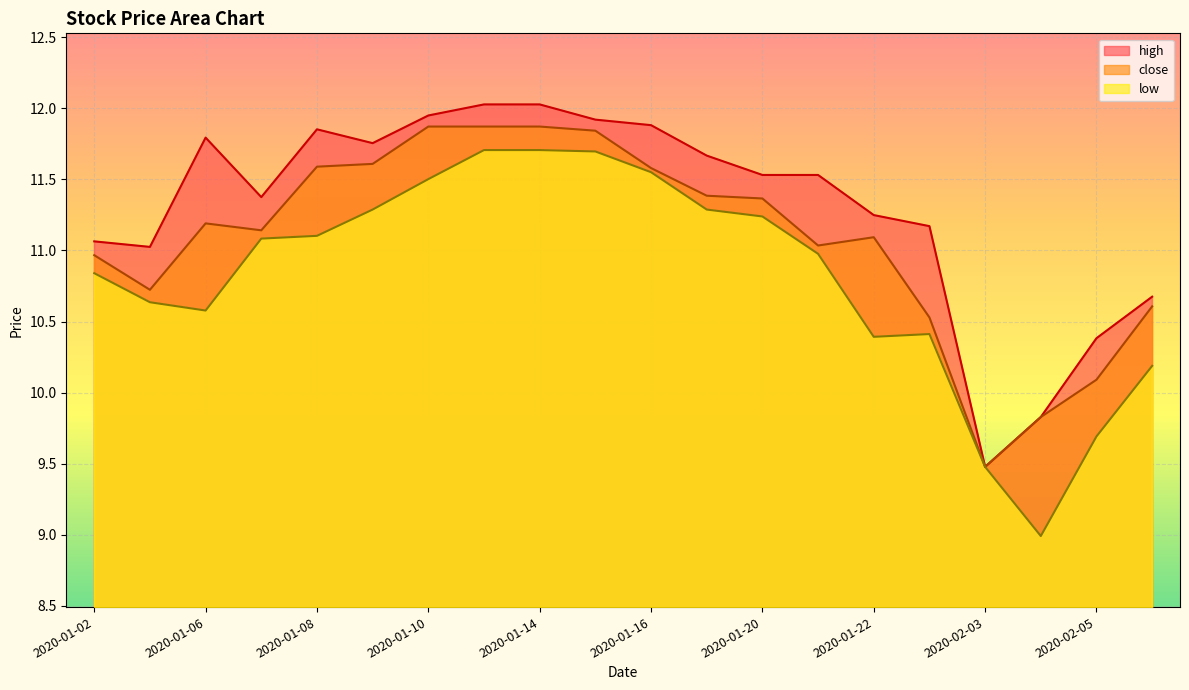

Which series changed the most between 2020-01-07 and 2020-01-23?

low